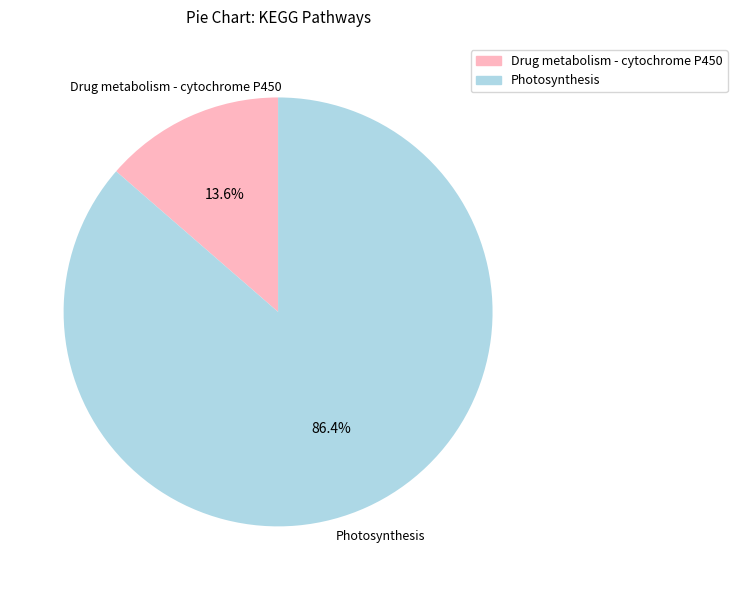

To the nearest percent, what percentage of the pie is Drug metabolism - cytochrome P450?

14%